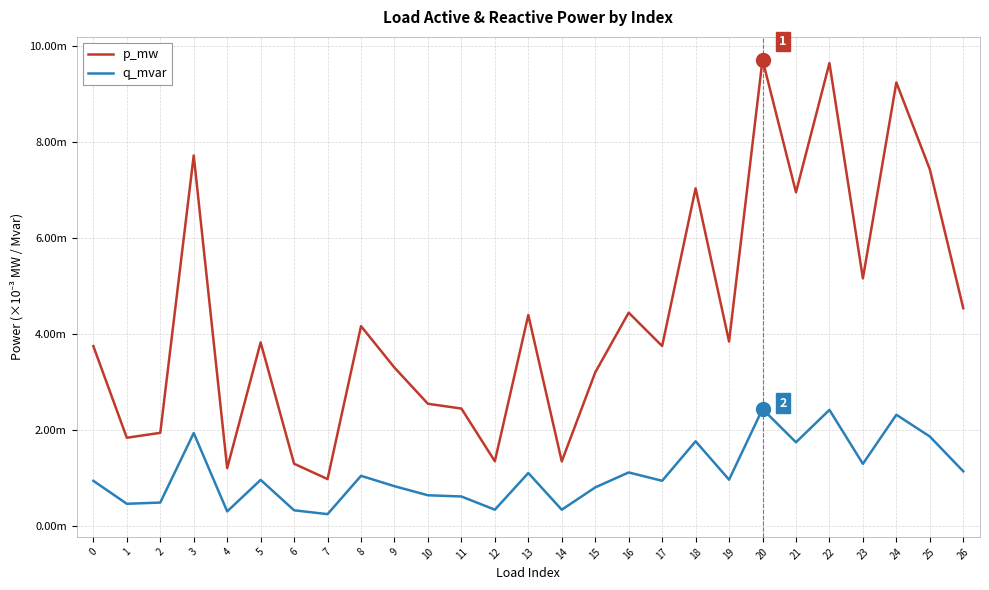

In p_mw, how many points are lower than both neighbors (excluding endpoints)?

9